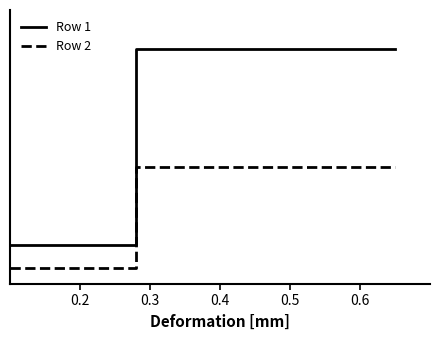

What is the value of the Row 1 point at the 2nd from the left?

5